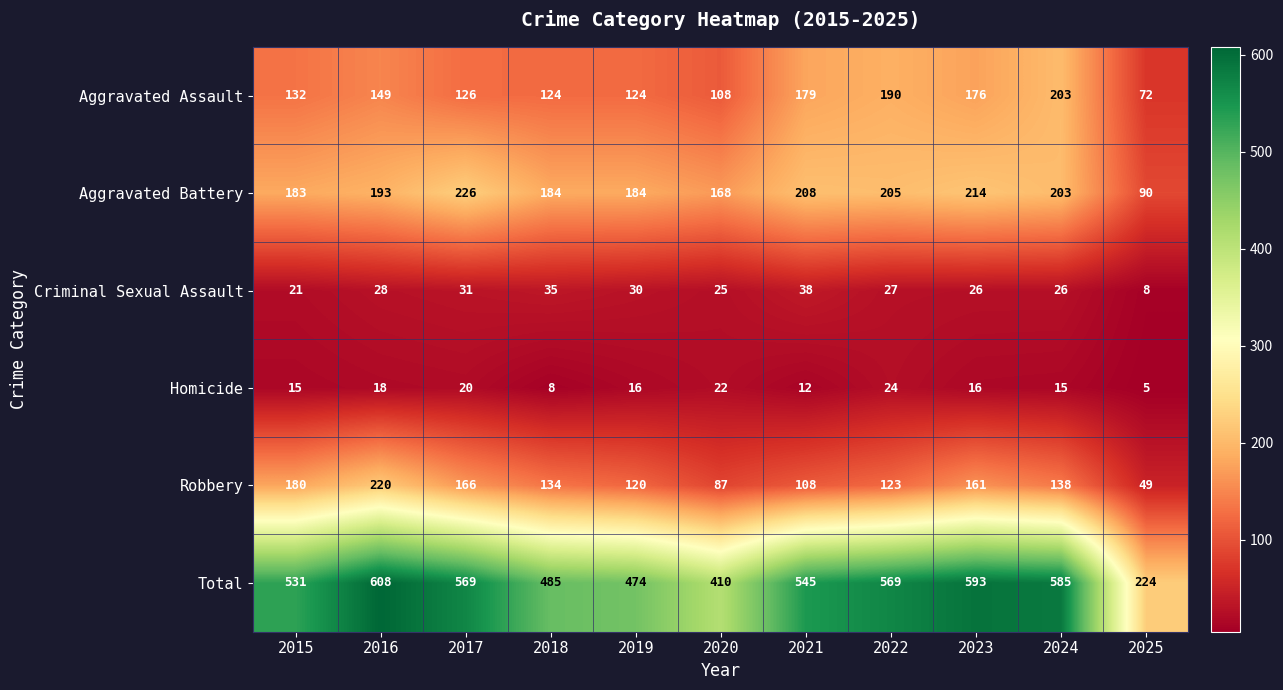

How many Homicide values are between 12 and 20?

7